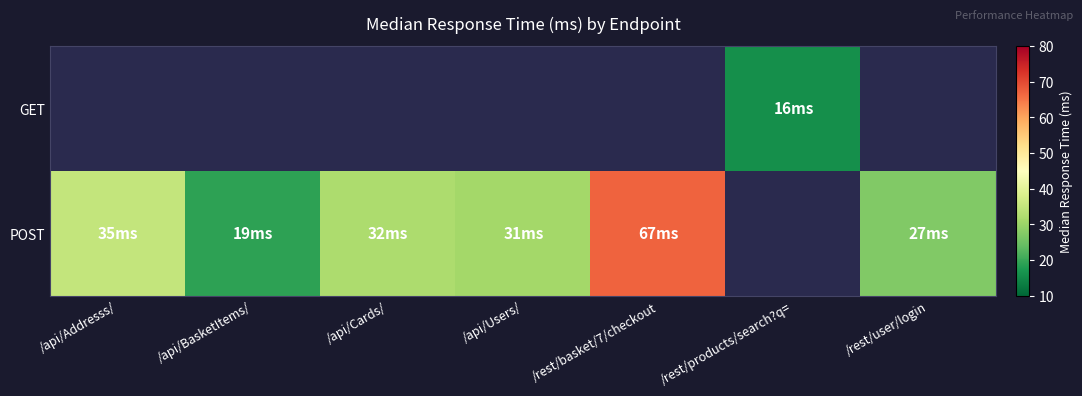

Count the number of data series in this chart.

2